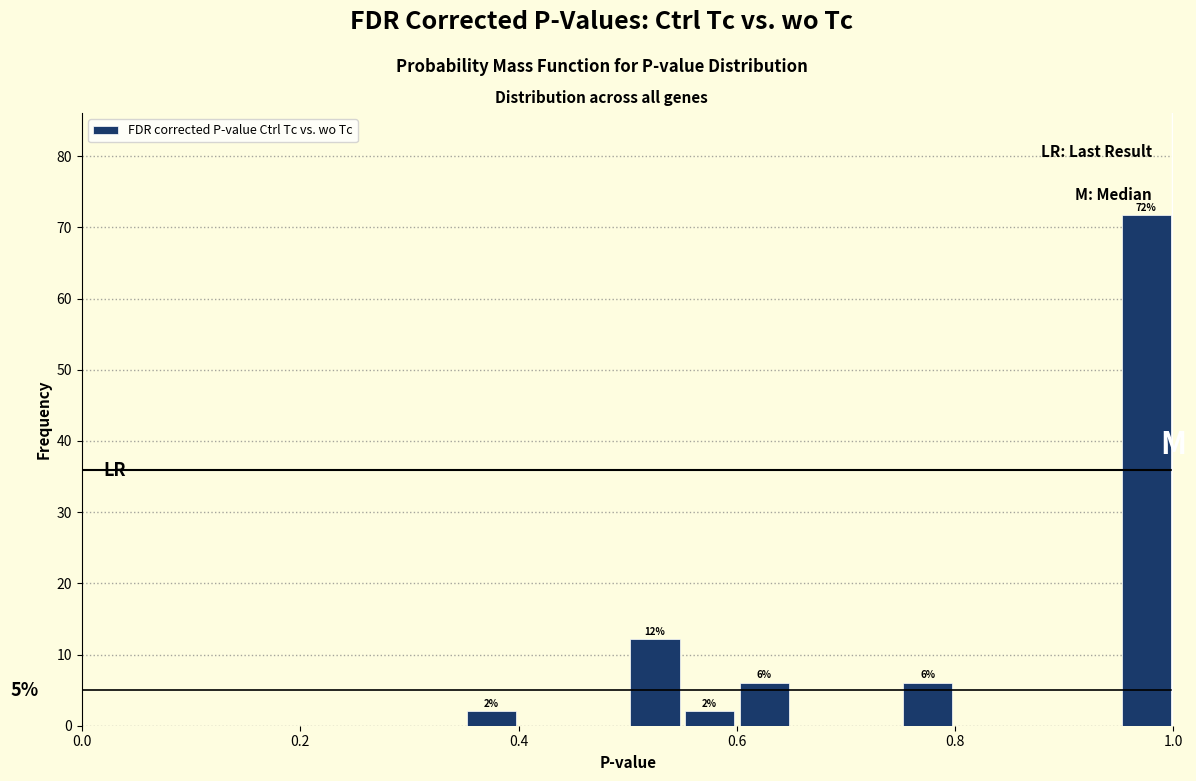

Read against the x-axis, roughly where is the centre of the tallest bar?

0.98